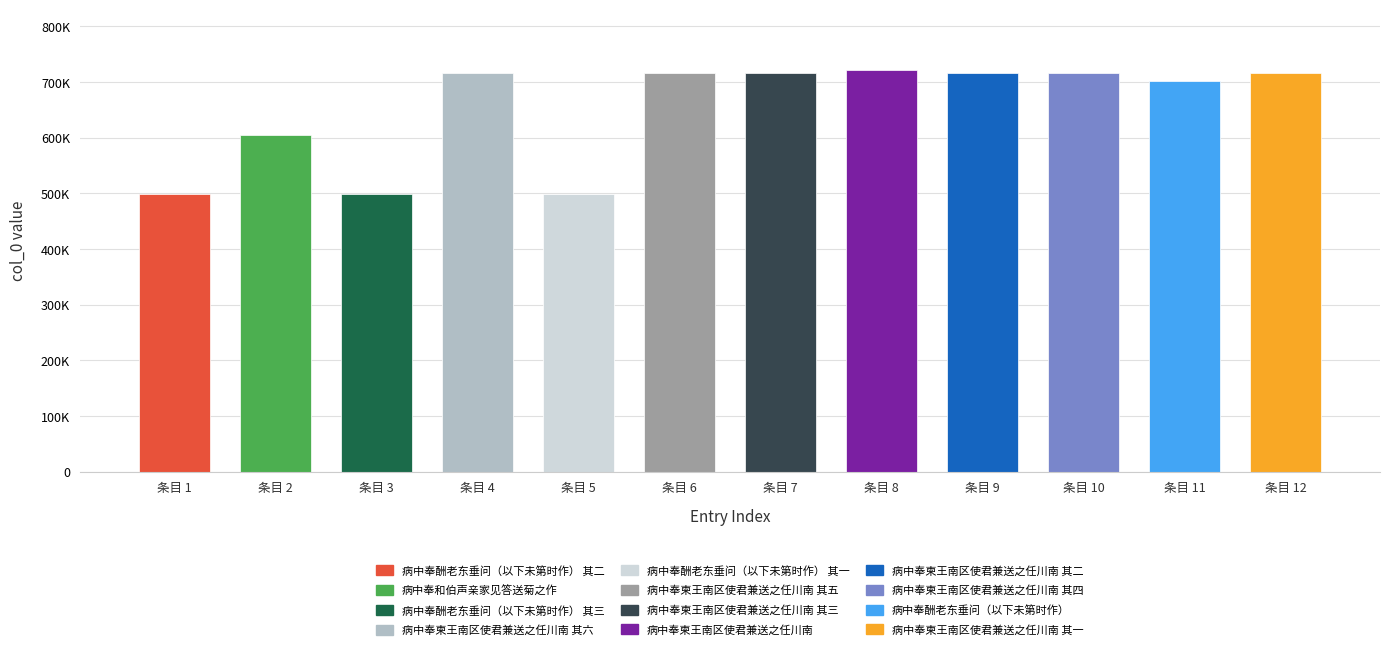

Are the bars horizontal?

No